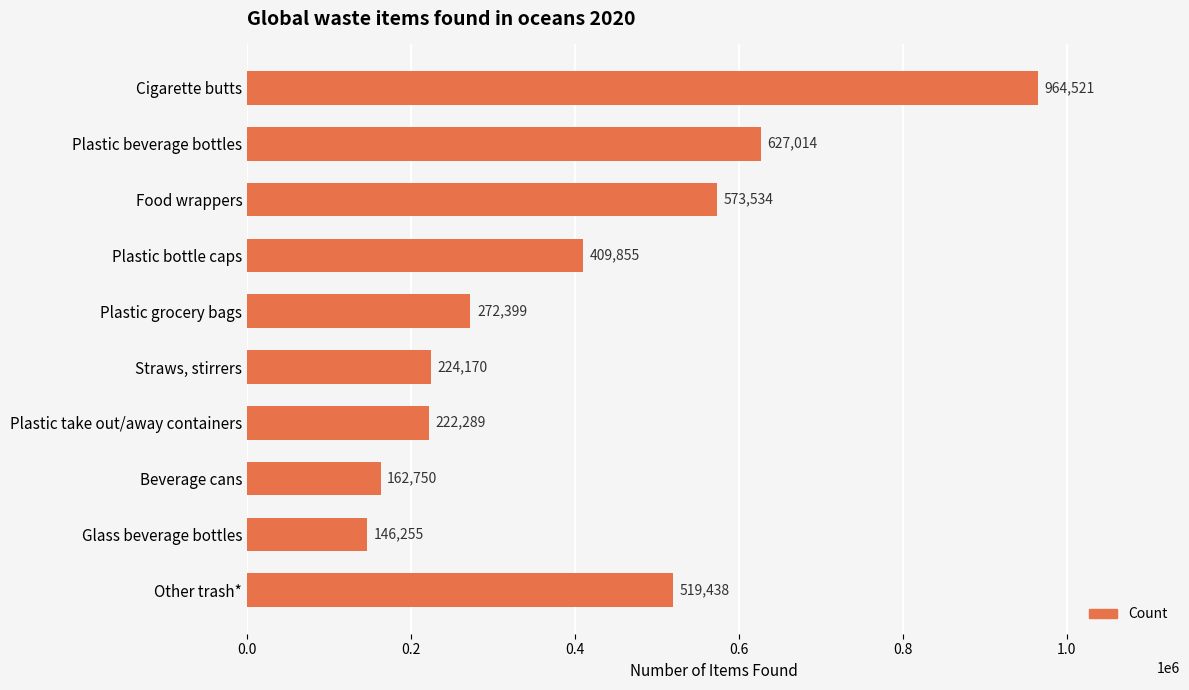

The value at Plastic take out/away containers is 359435. True or false?

False